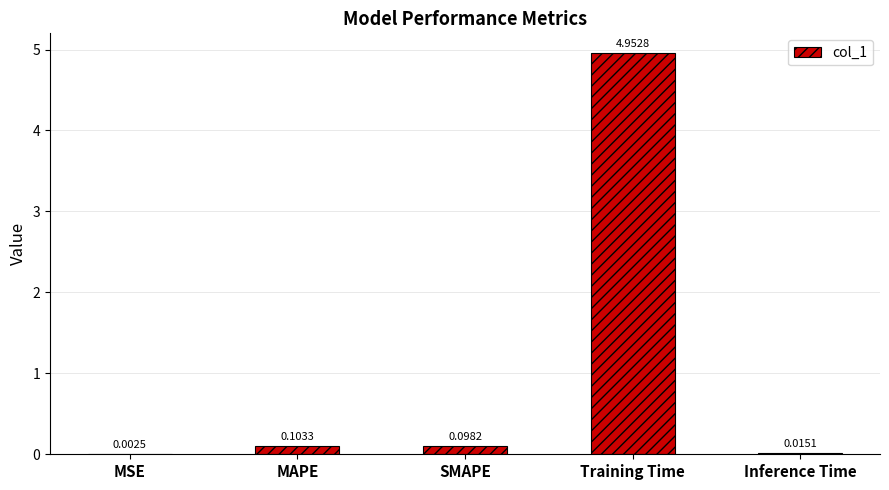

Which category has the highest value across all series?

Training Time